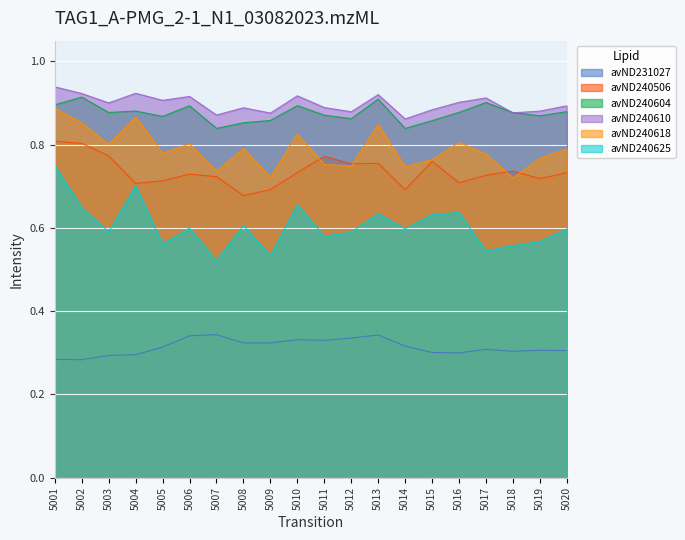

What is the total value across all series at 5012?

4.2